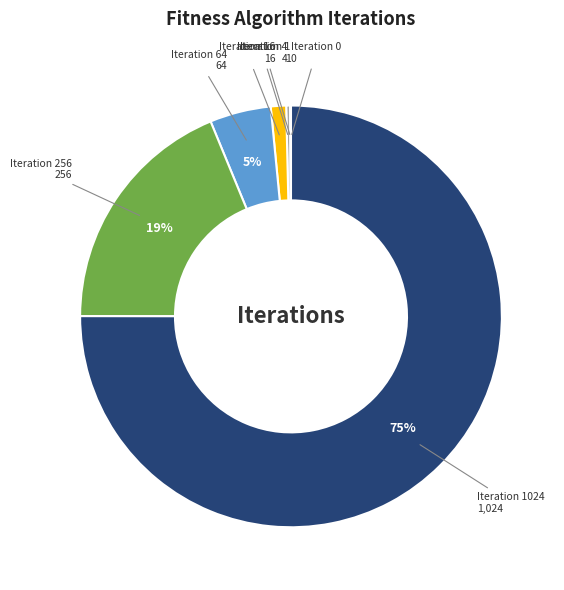

To the nearest percent, what is the difference between the largest and smallest slice percentages?

75%